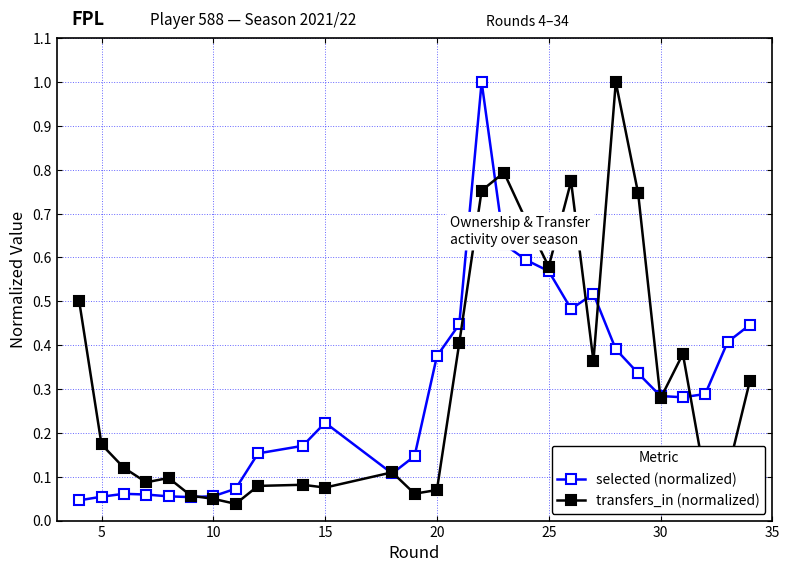

What is the value of the selected (normalized) point at the 13th from the left?

0.1